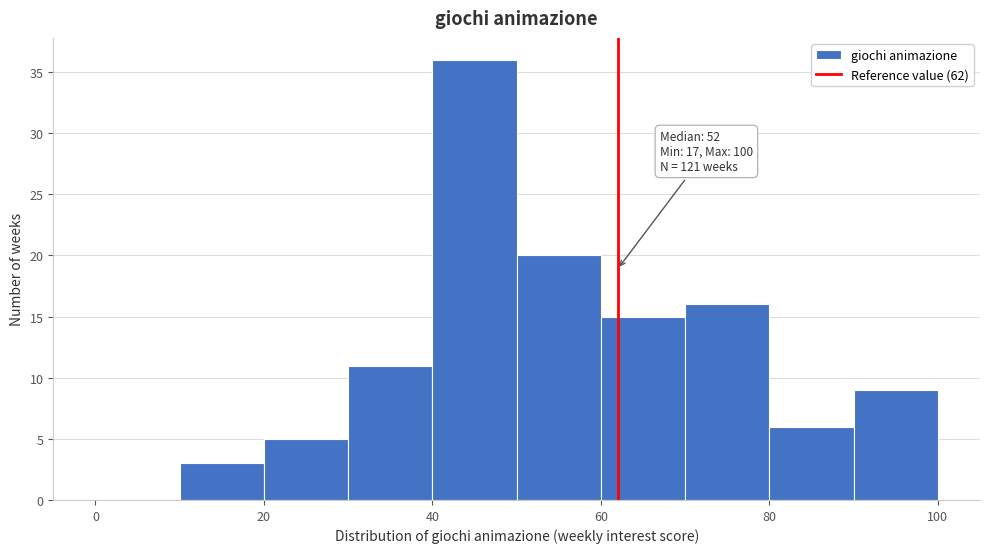

Which range on the x-axis has the tallest bar?

40 to 50